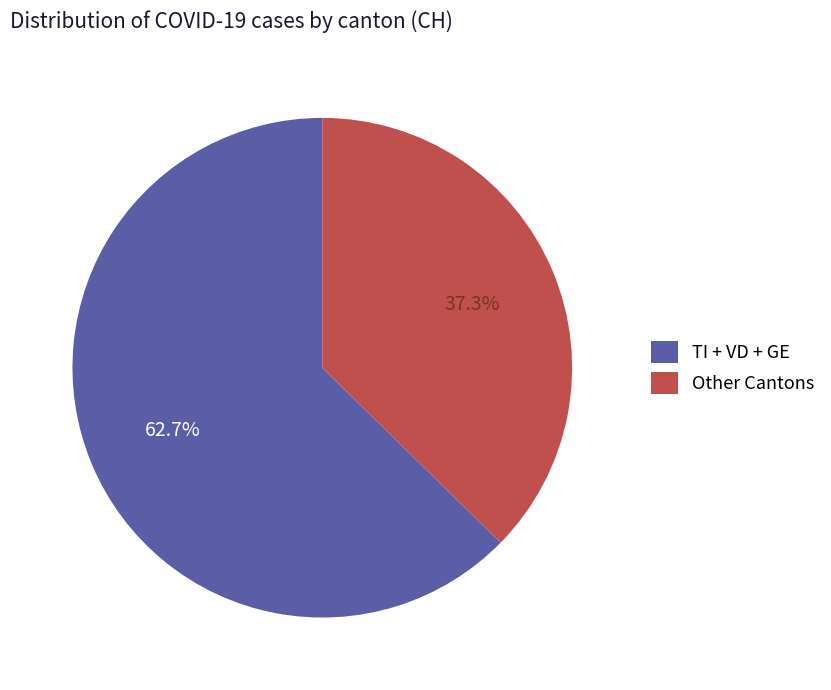

Between TI + VD + GE and Other Cantons, which is larger?

TI + VD + GE